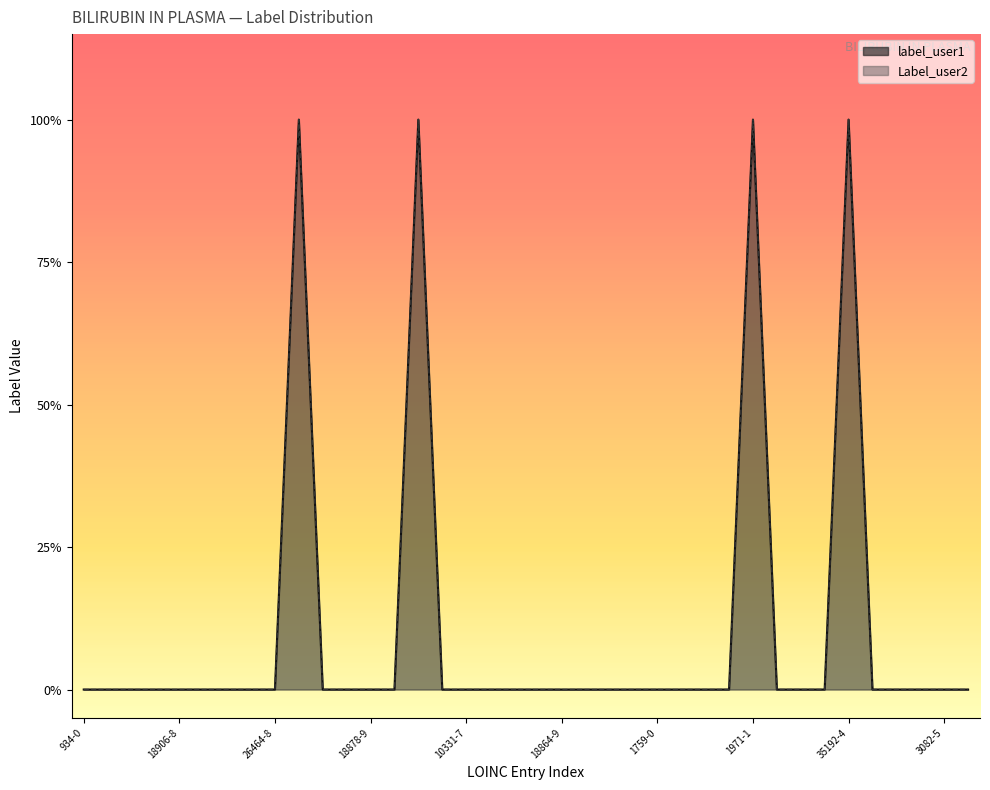

What is the maximum value for label_user1?

1